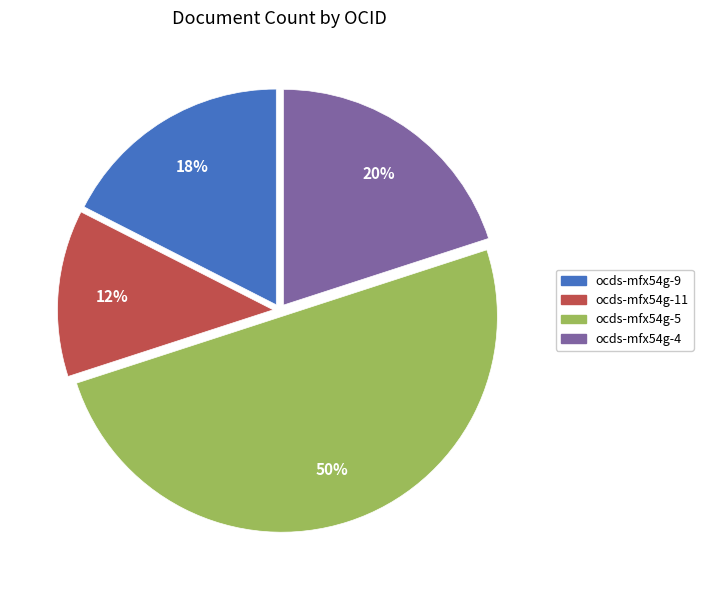

To the nearest percent, what portion does ocds-mfx54g-5 represent?

50%